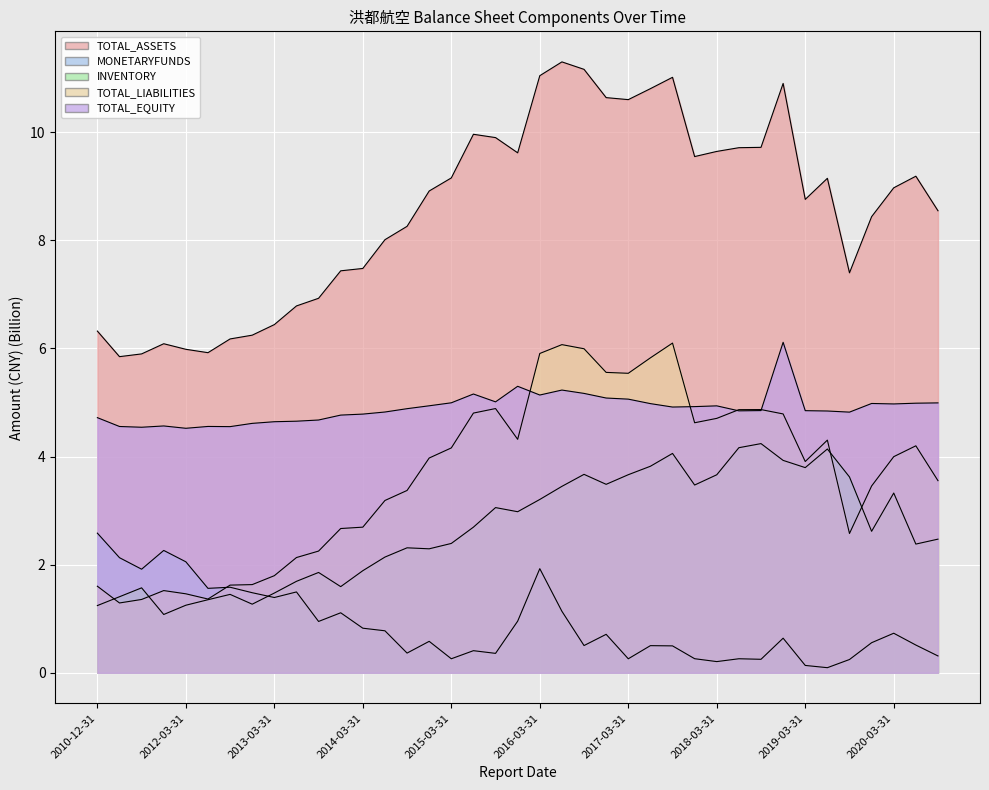

Count the number of data series in this chart.

5